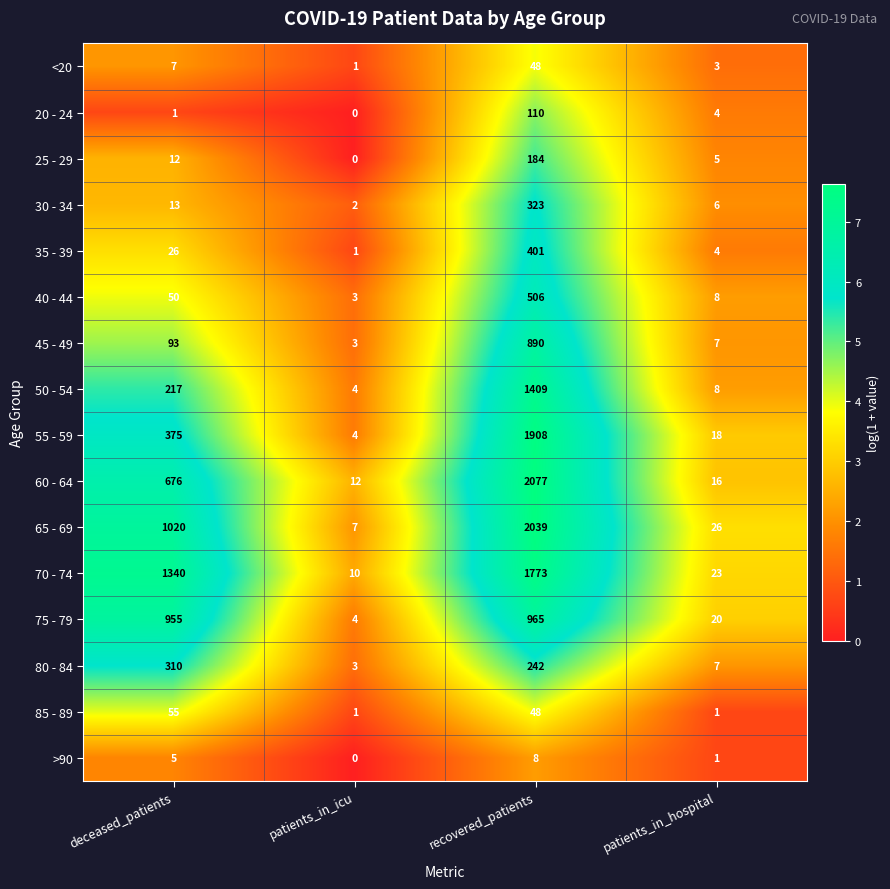

List the labels in order of 20 - 24 value, smallest first.

patients_in_icu, deceased_patients, patients_in_hospital, recovered_patients